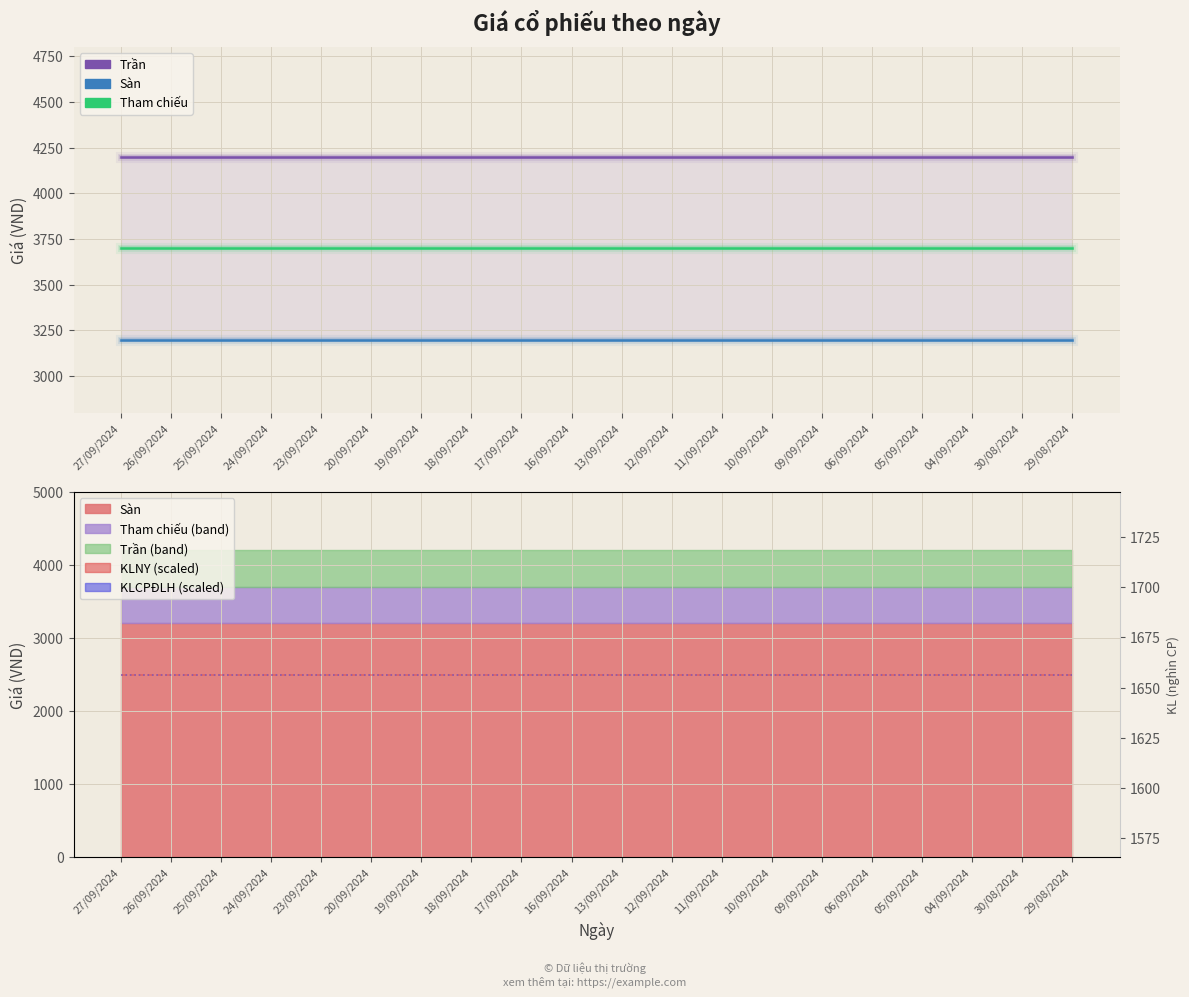

Is it true that KLCPĐLH (scaled) equals 2299.0 at 23/09/2024?

False